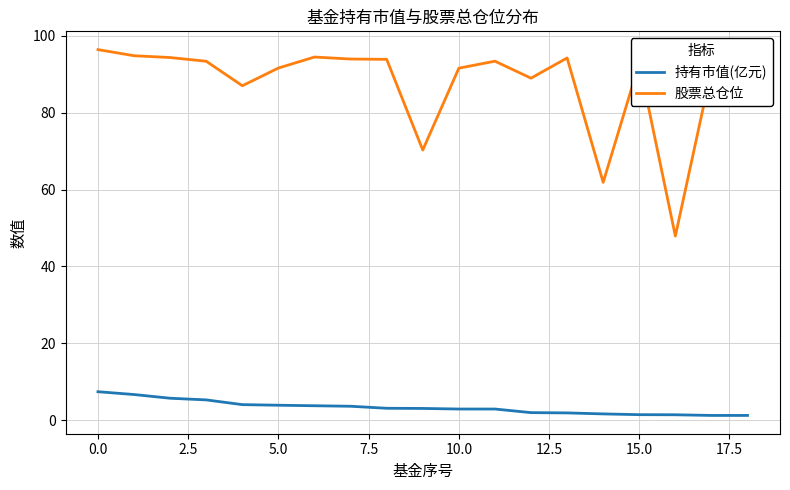

Rank the series by their maximum value, from highest to lowest.

股票总仓位, 持有市值(亿元)